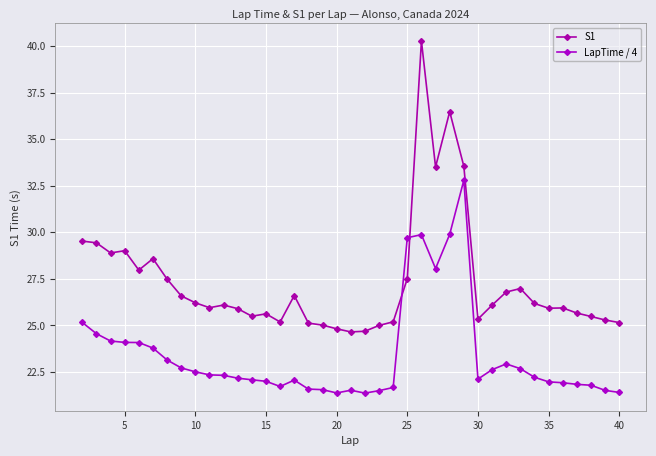

Which series has the widest spread of values?

S1